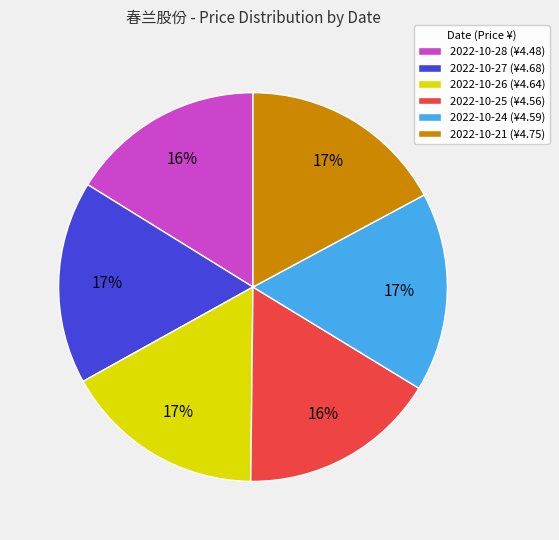

What percentage is the 2022-10-24 slice, to the nearest percent?

17%